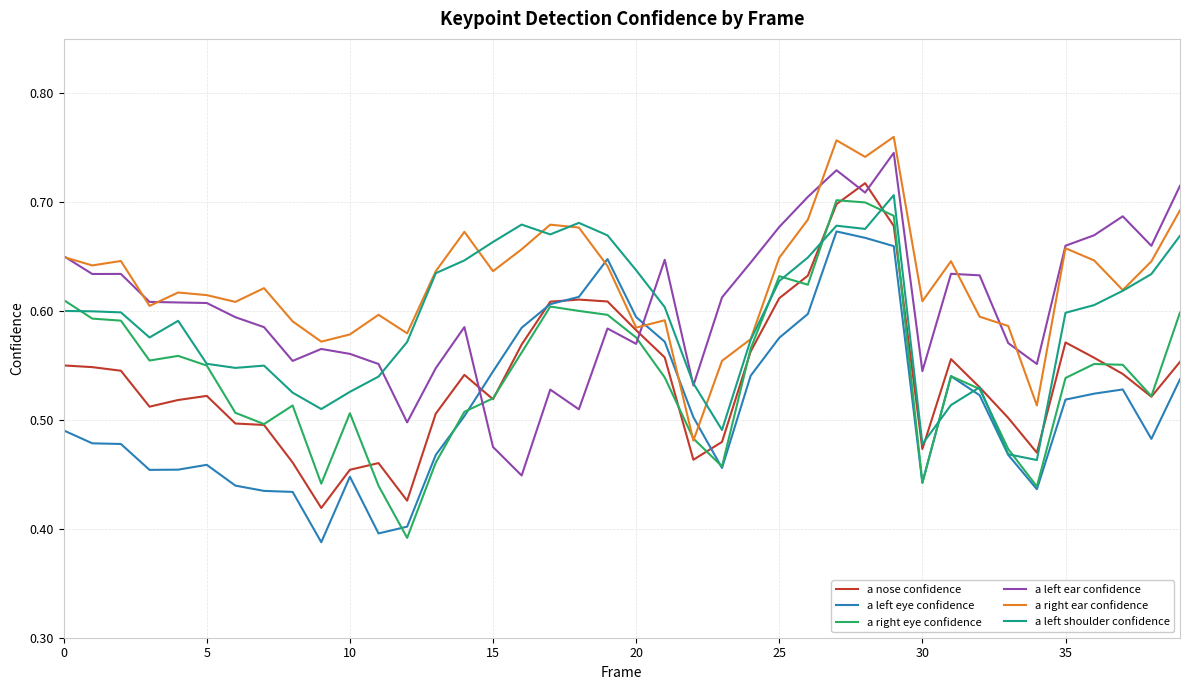

True or false: a right ear confidence and a left eye confidence cross at least once.

True